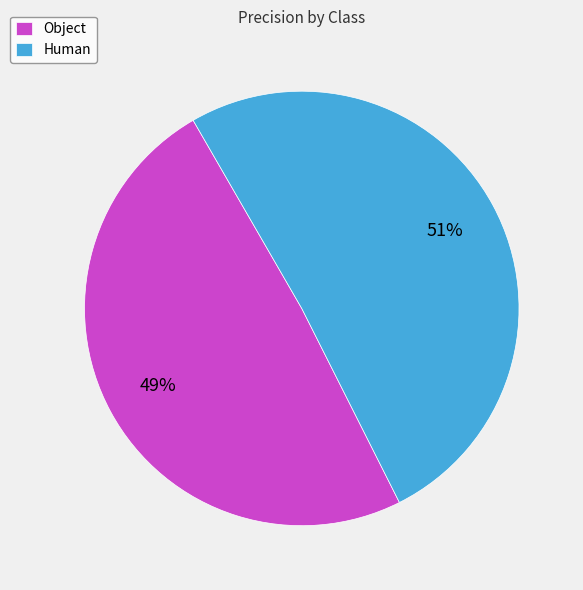

Count the number of slices in the pie.

2